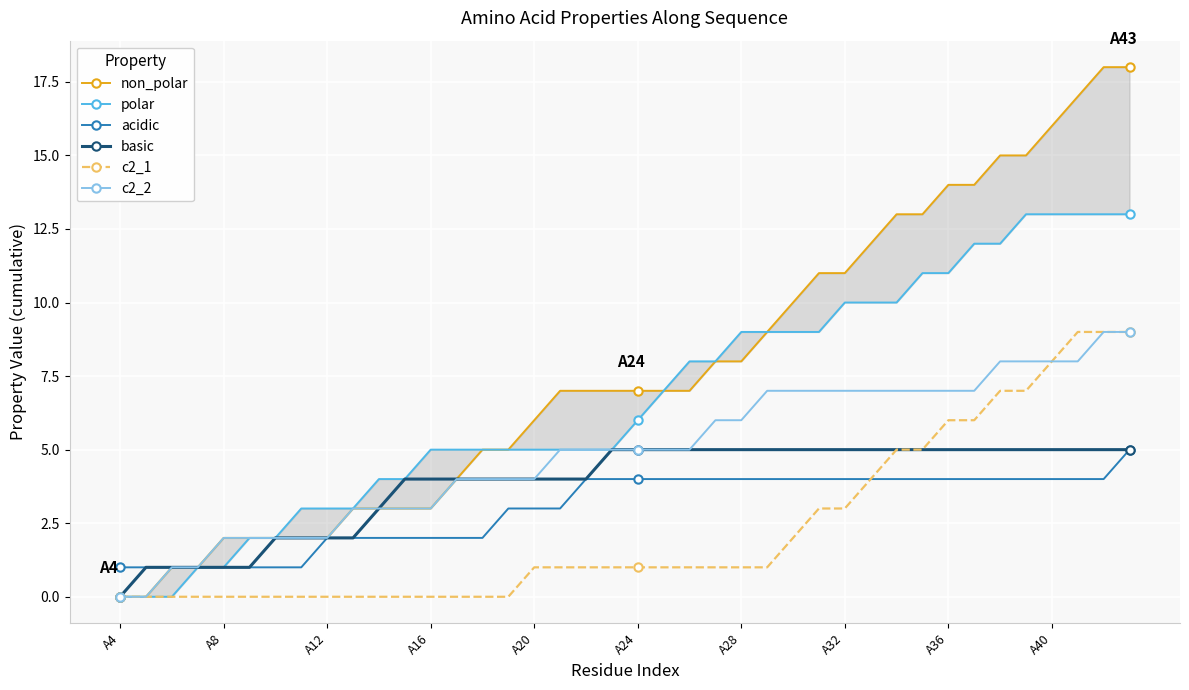

What is the maximum value for c2_2?

9